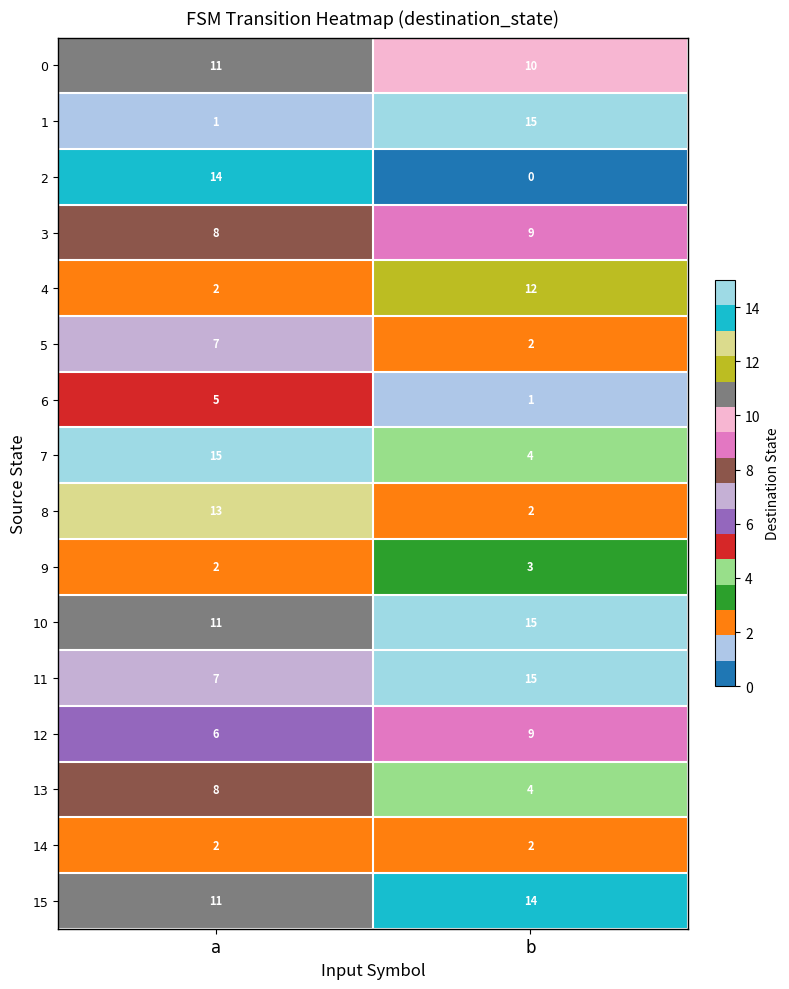

What is the difference between the maximum and minimum values in the 7 series?

11